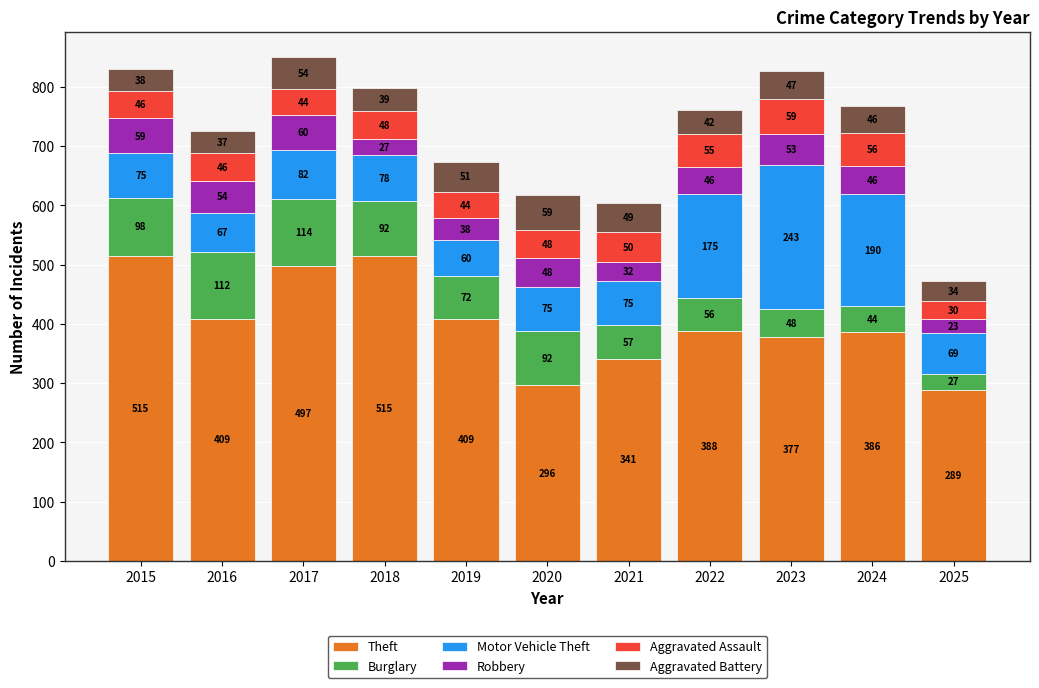

Reading left to right, transcribe the values for Theft.

2015=515	2016=409	2017=497	2018=515	2019=409	2020=296	2021=341	2022=388	2023=377	2024=386	2025=289